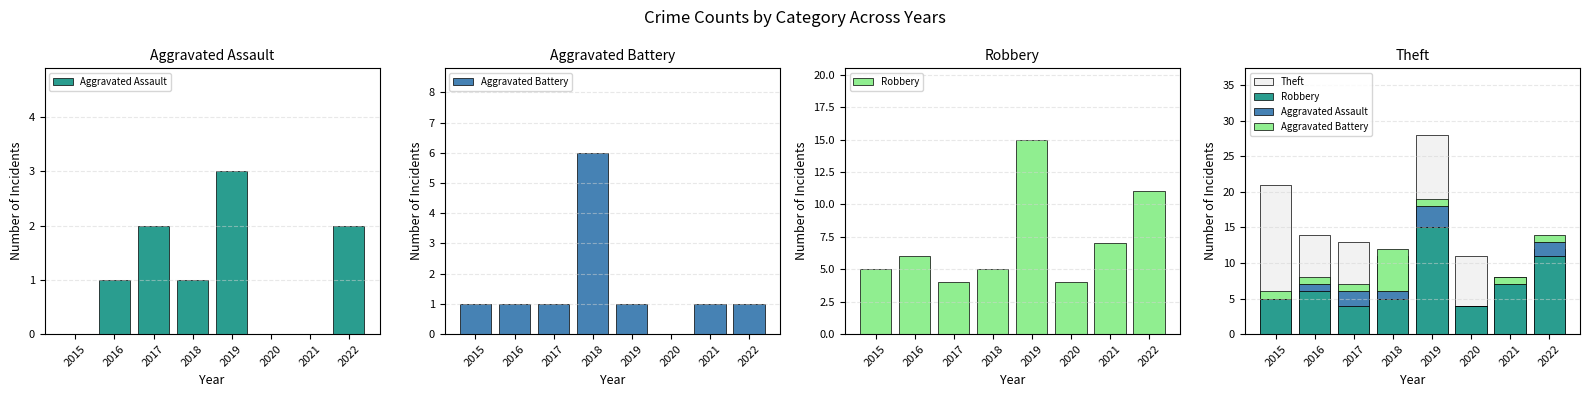

What are all the series names shown in the legend?

Aggravated Assault, Aggravated Battery, Robbery, Theft